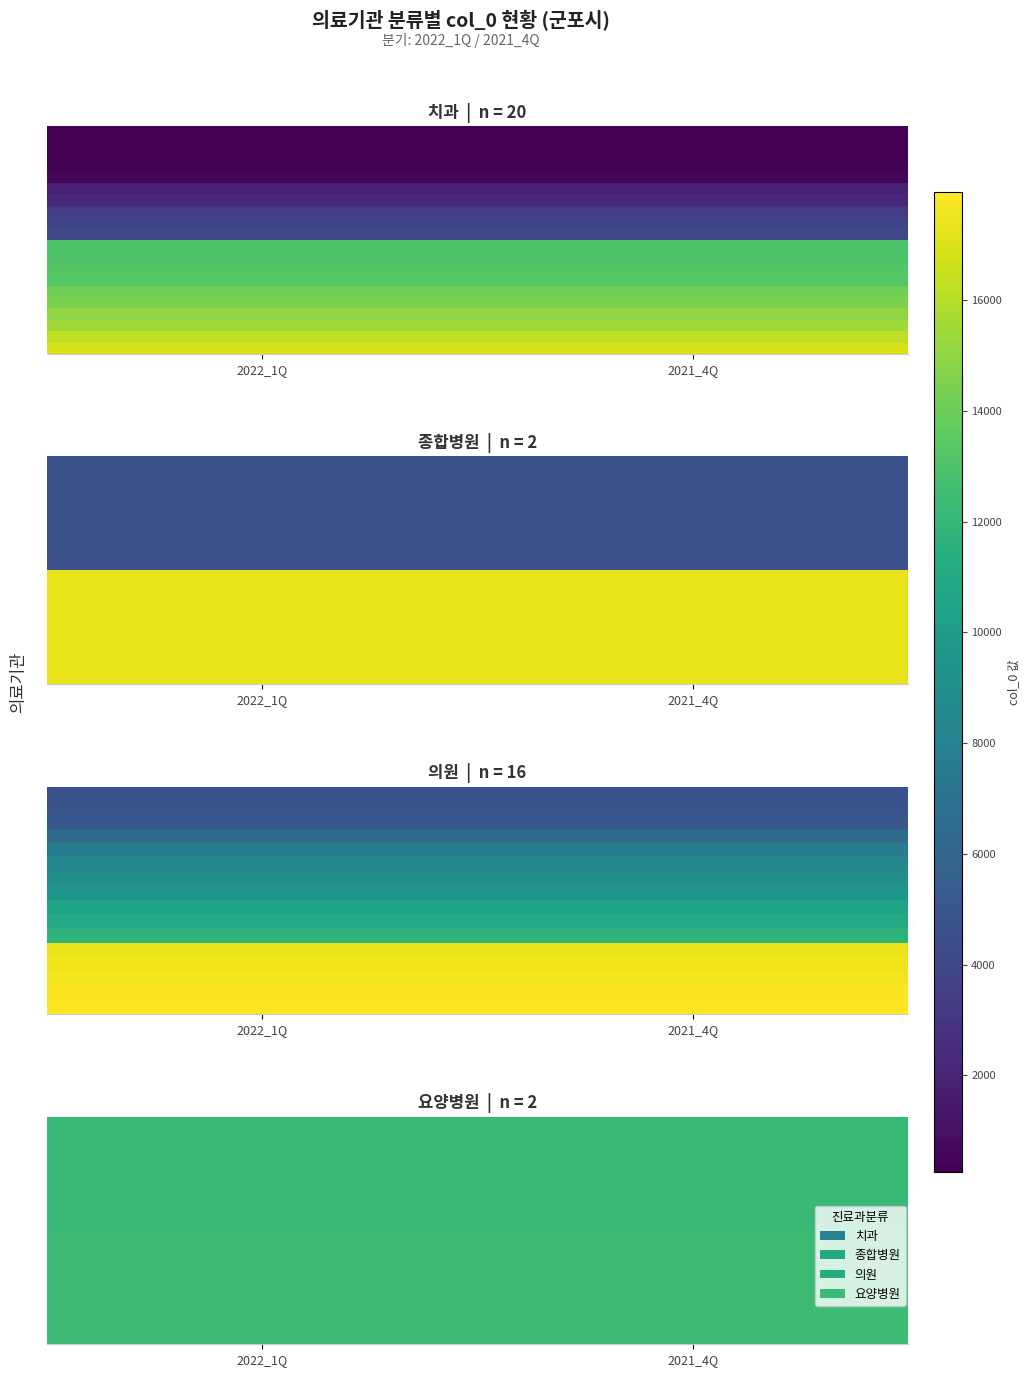

At how many categories does at least one series exceed 6701?

2